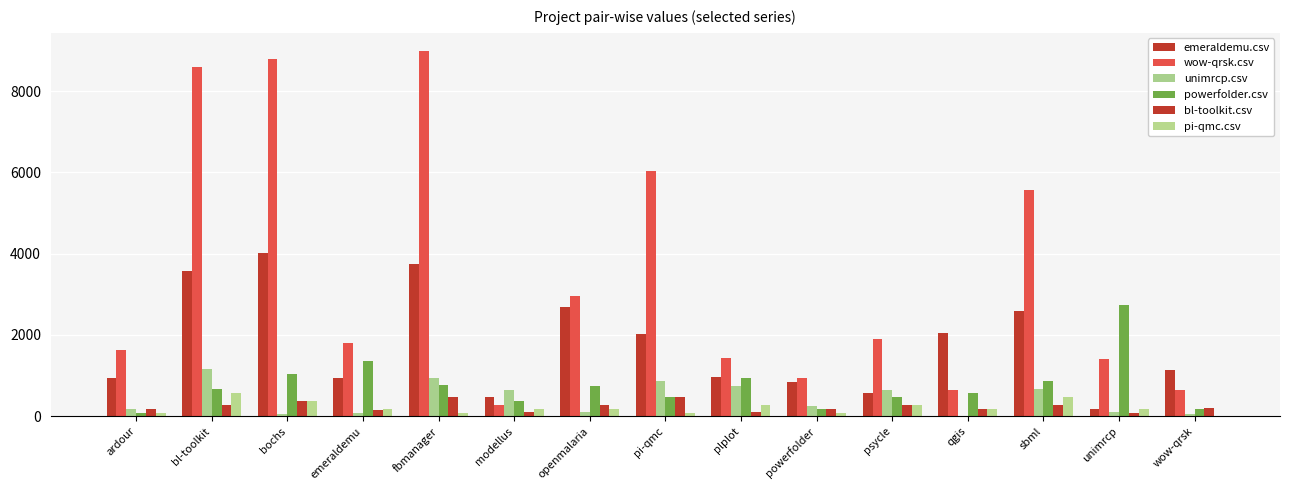

How many data points does each series have?

15